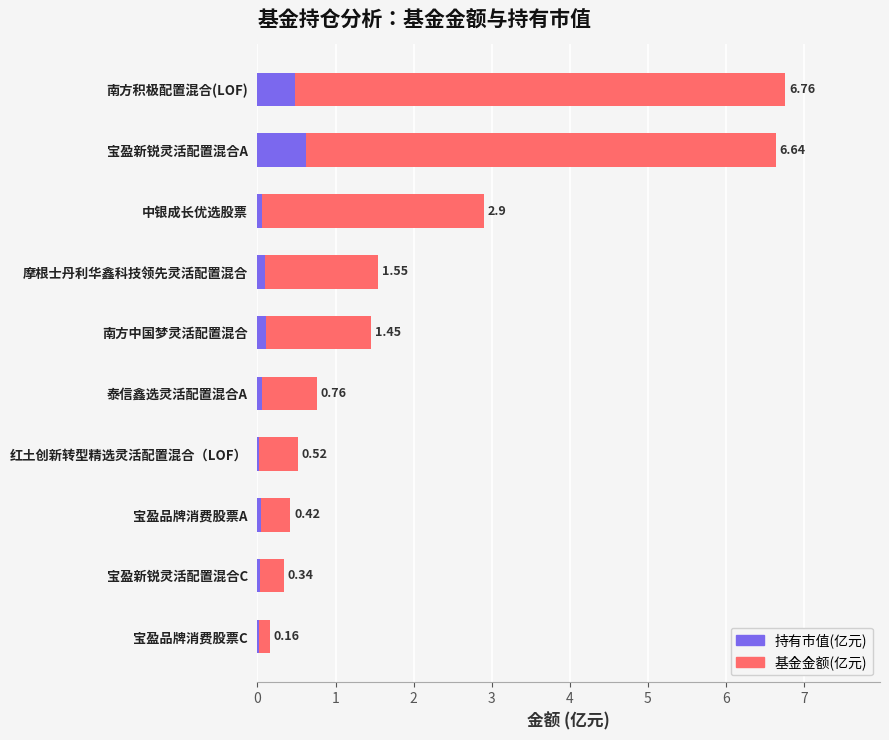

Are the bars horizontal?

Yes